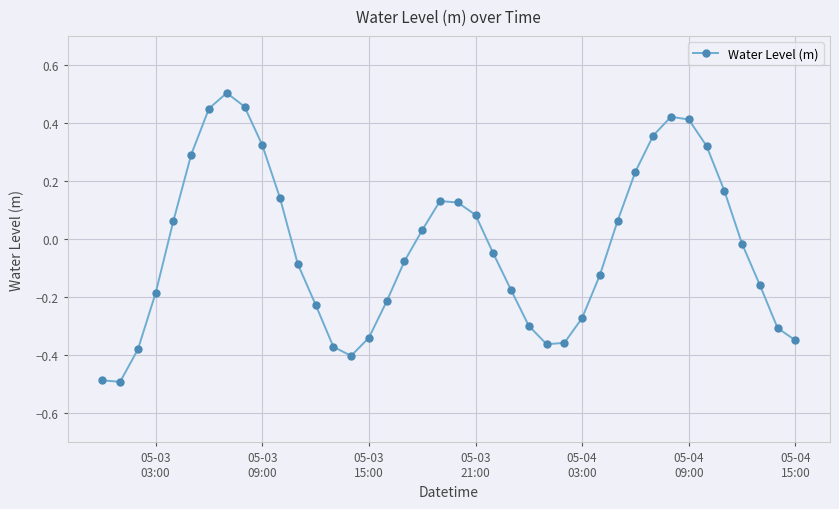

What is the difference between the maximum and minimum values?

1.0